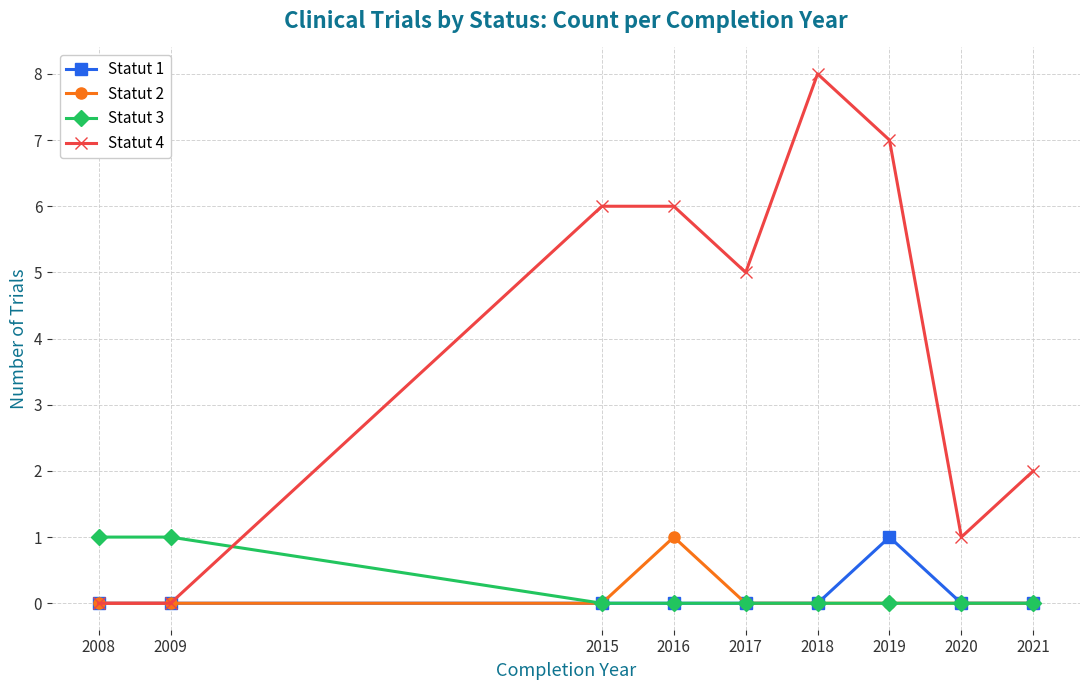

Which series has the largest range (max minus min)?

Statut 4